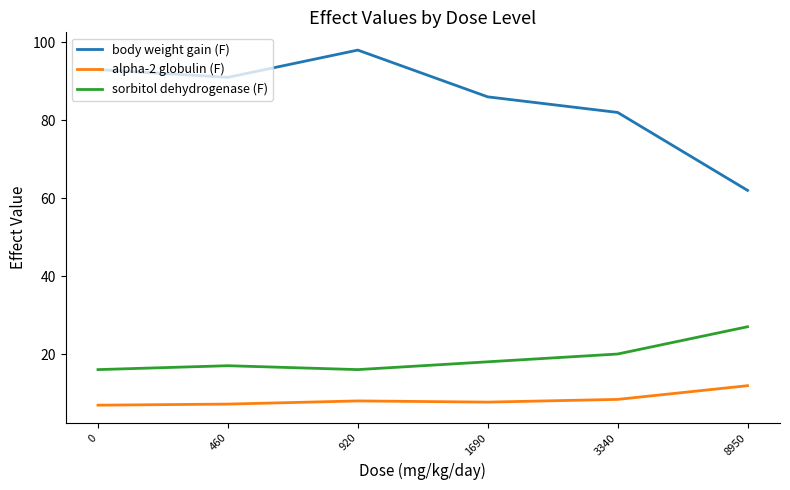

Is it true that sorbitol dehydrogenase (F) equals 4.3 at 920?

False